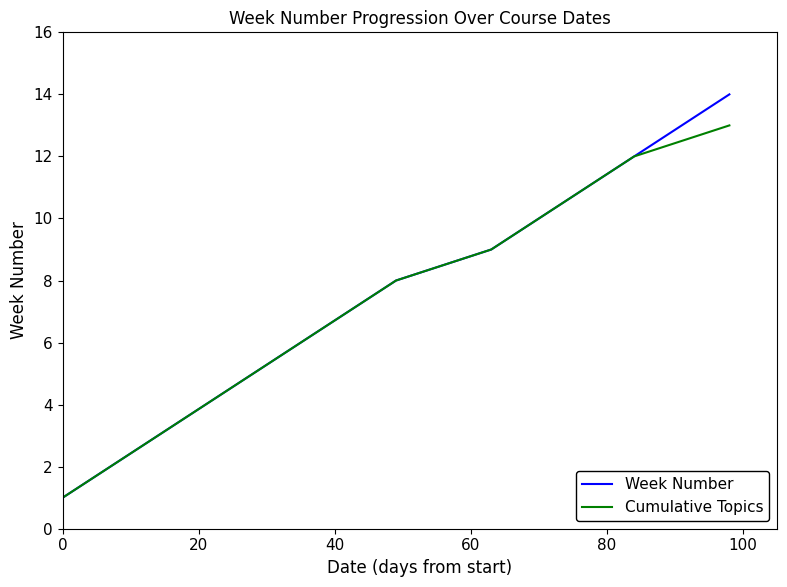

List the series in order of their peak value, lowest first.

Cumulative Topics, Week Number